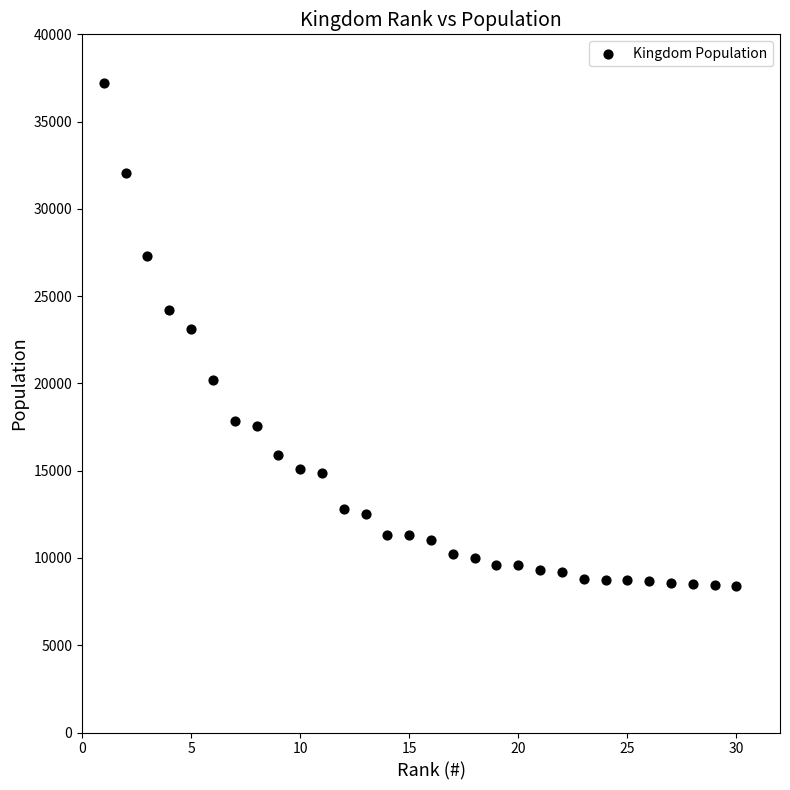

What is the range of Y values (max minus min)?

28770